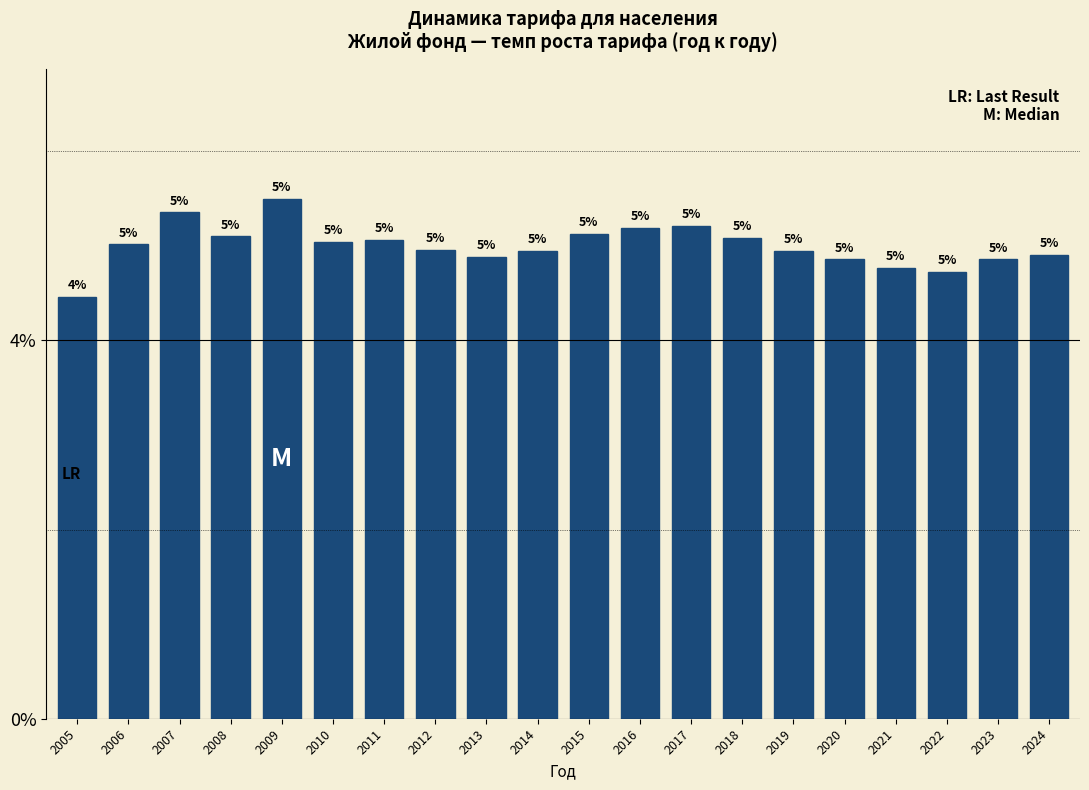

The chart shows a value of 2.9 at 2005. True or false?

False